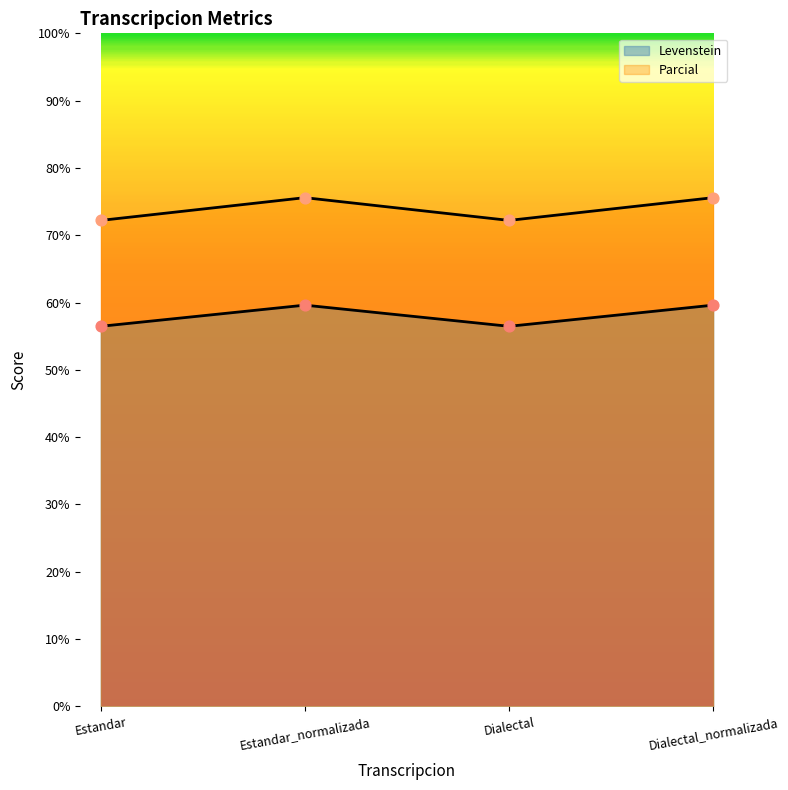

Is the value of Parcial at Dialectal_normalizada greater than the value of Levenstein at Estandar_normalizada?

Yes